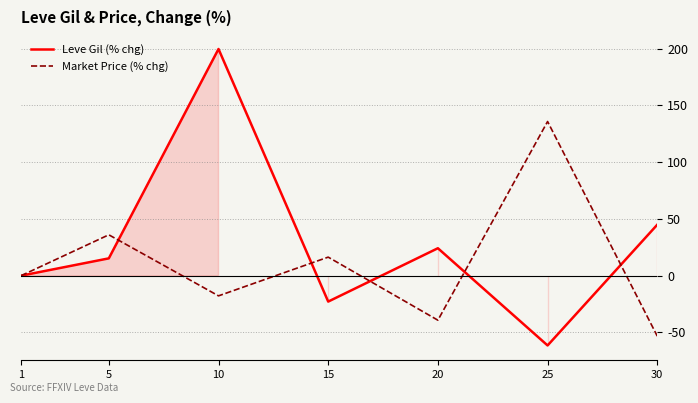

What are all the series names shown in the legend?

Leve Gil (% chg), Market Price (% chg)